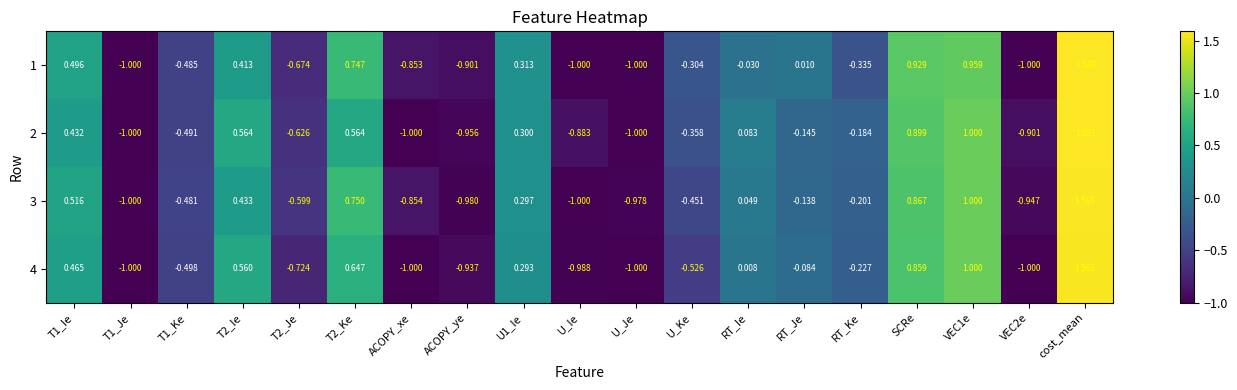

Is the value of 4 at T1_Je greater than the value of 3 at RT_Ke?

No